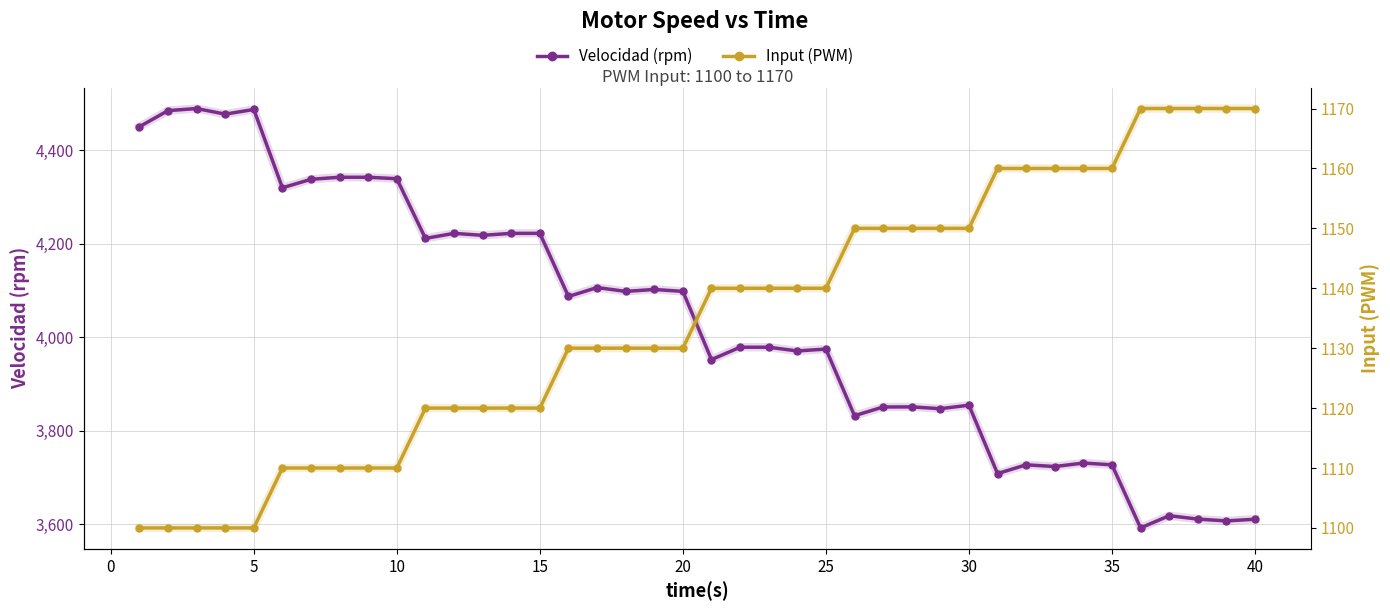

True or false: Input (PWM) has more than 1 interior local peaks.

False